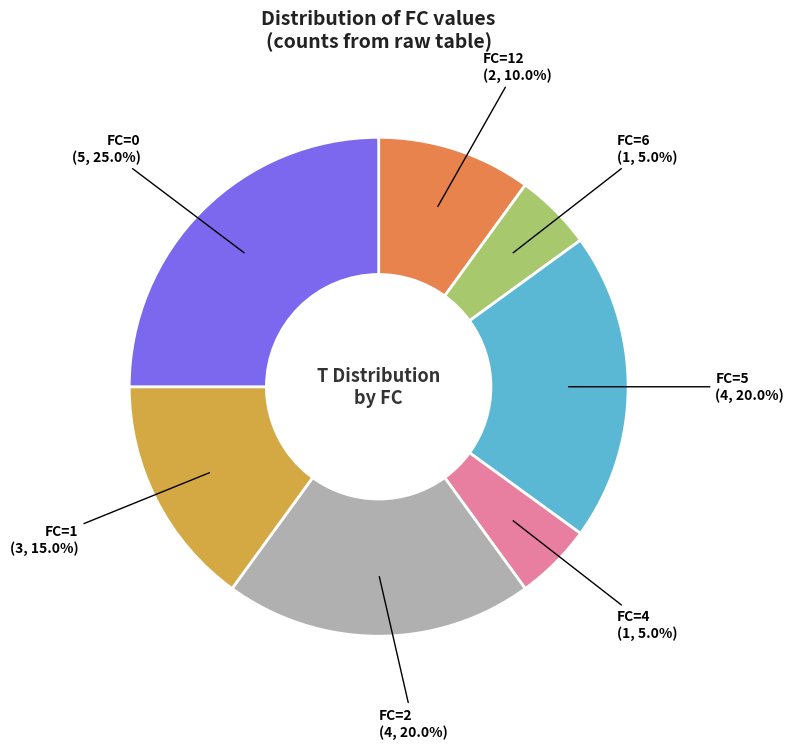

Is FC=0 the majority of the pie?

No